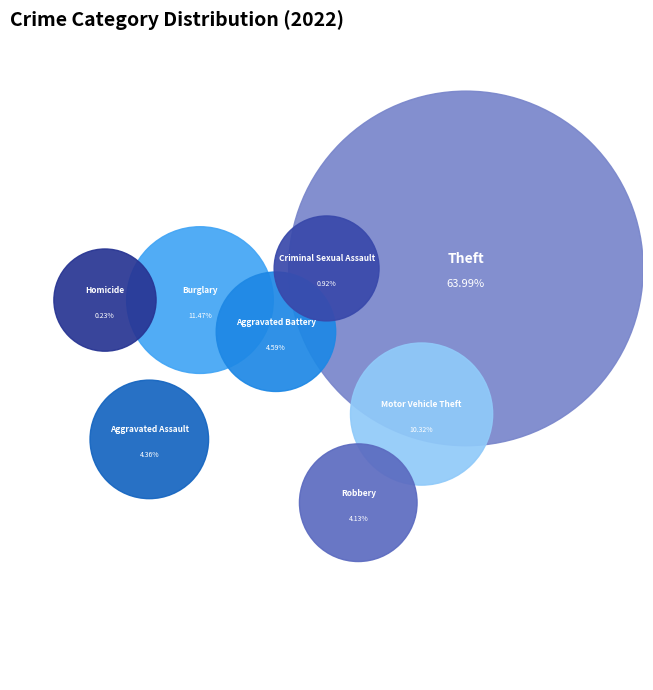

What percentage do Motor Vehicle Theft and Aggravated Battery together represent?

14.9%